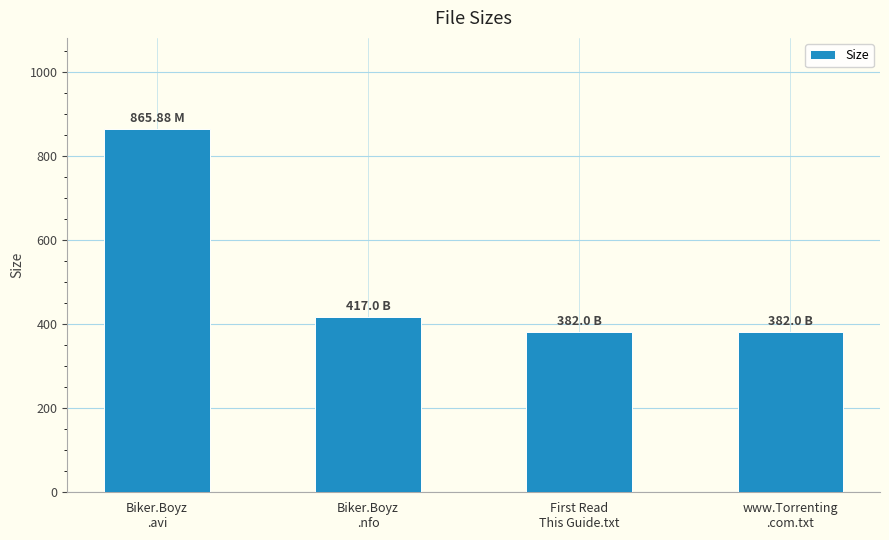

What is the smallest value displayed?

382.0